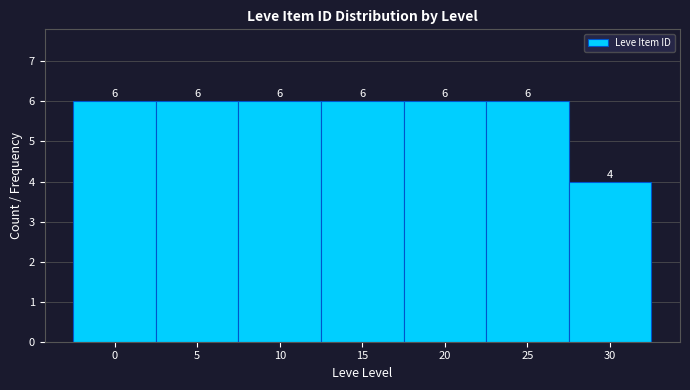

Reading left to right, what are all the values shown in this chart?

0=6	5=6	10=6	15=6	20=6	25=6	30=4